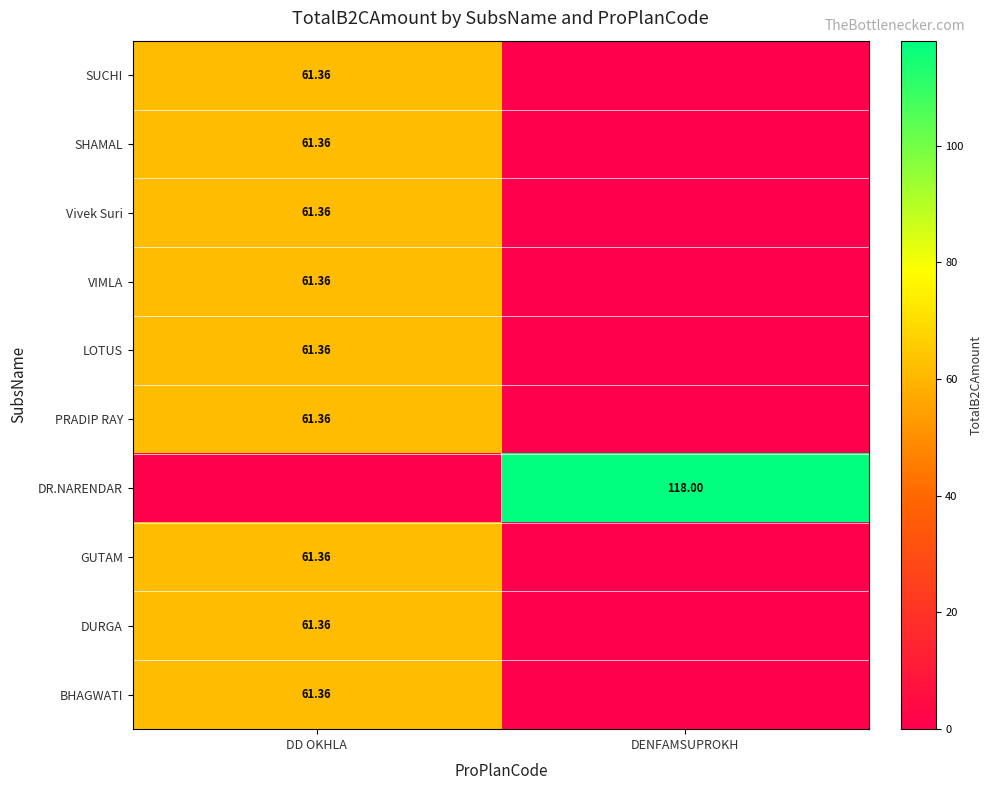

Rank the series at DD OKHLA from lowest to highest value.

DR.NARENDAR, SUCHI, SHAMAL, Vivek Suri, VIMLA, LOTUS, PRADIP RAY, GUTAM, DURGA, BHAGWATI